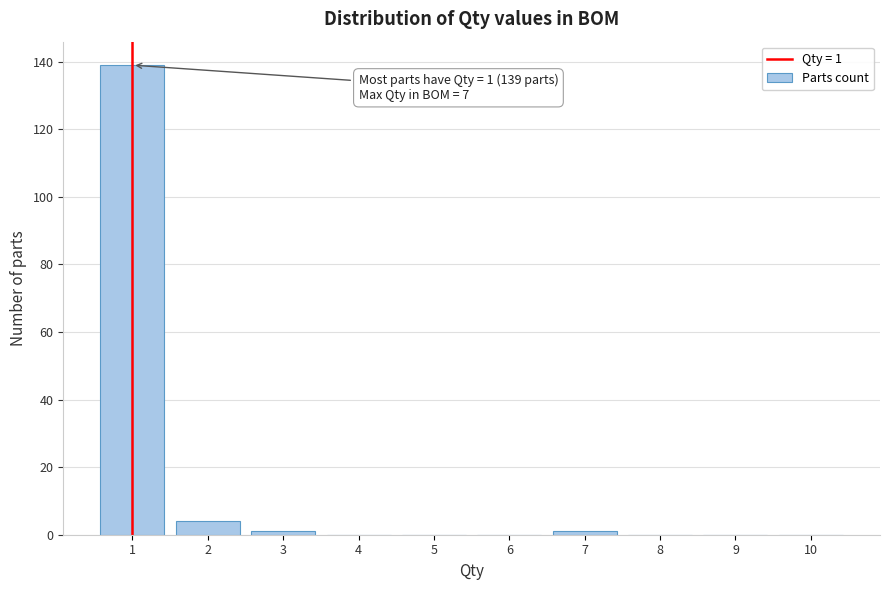

Over which range of the x-axis is the bar tallest?

0.5 to 1.5